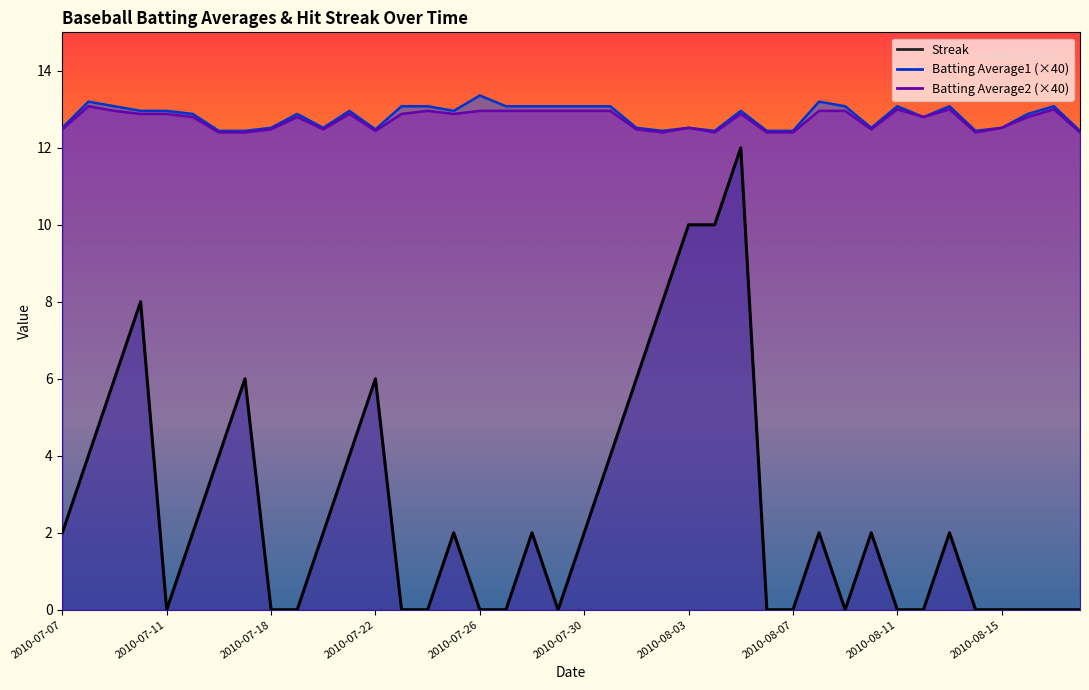

At which label does Streak reach its minimum?

2010-07-11